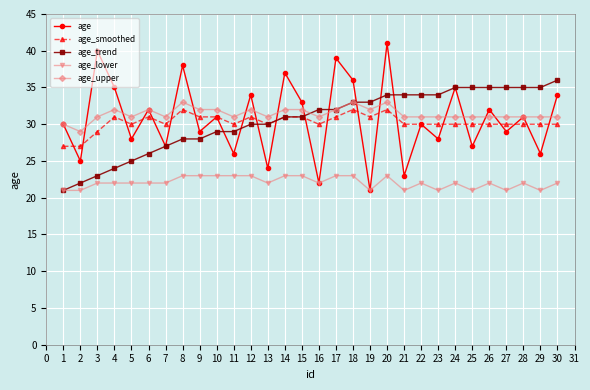

Is the value of age at 28 greater than the value of age_upper at 8?

No